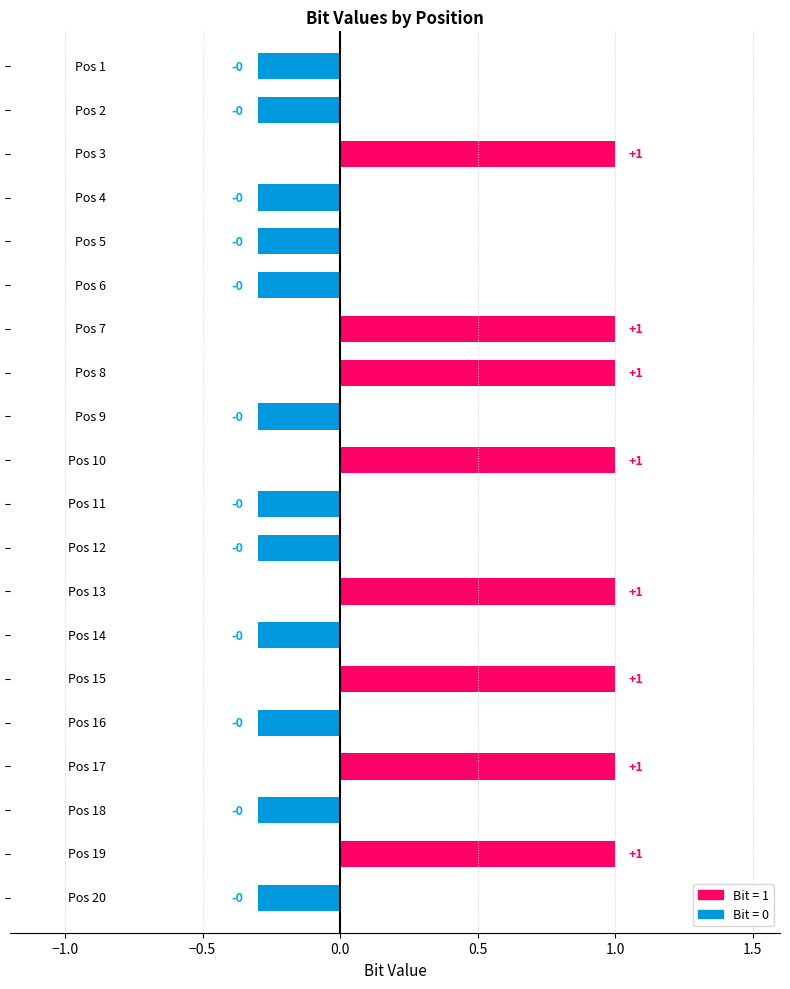

What is the smallest value displayed?

-0.3